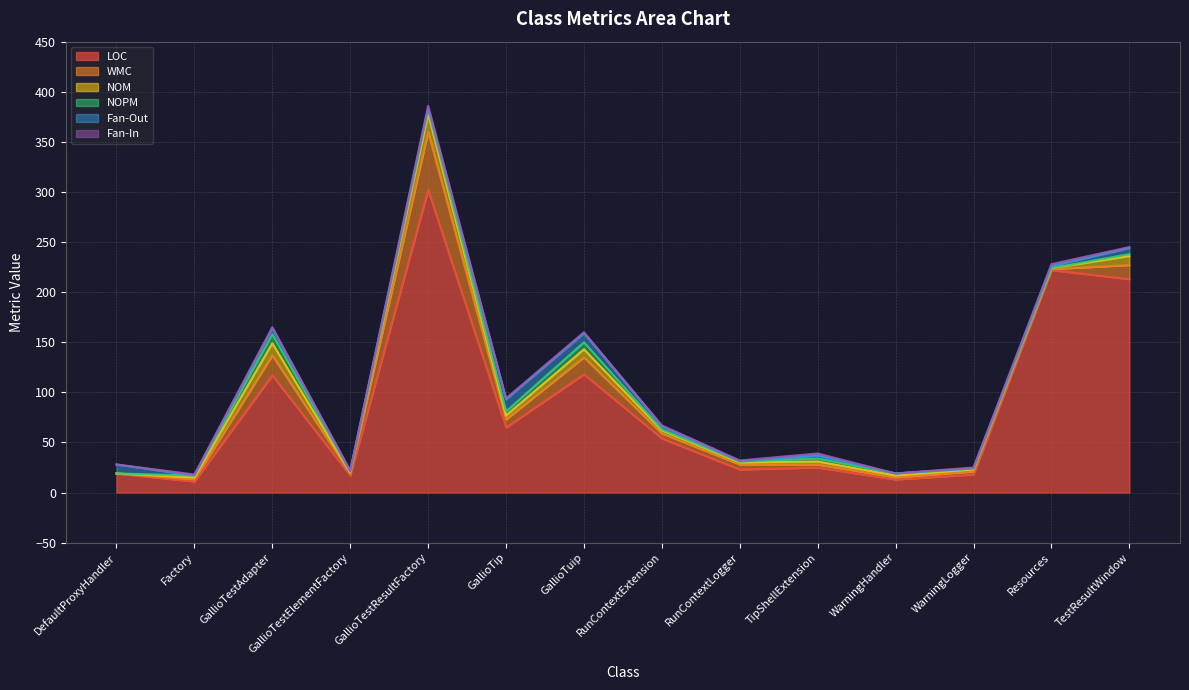

What value does the NOPM series have at GallioTuip?

7